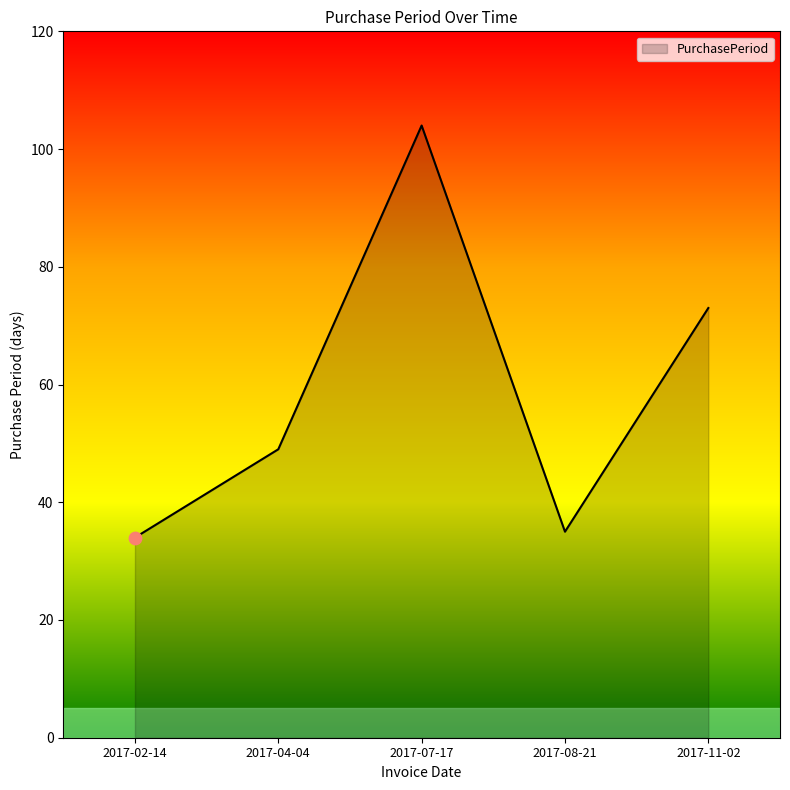

Between 2017-07-17 and 2017-11-02, which is larger?

2017-07-17